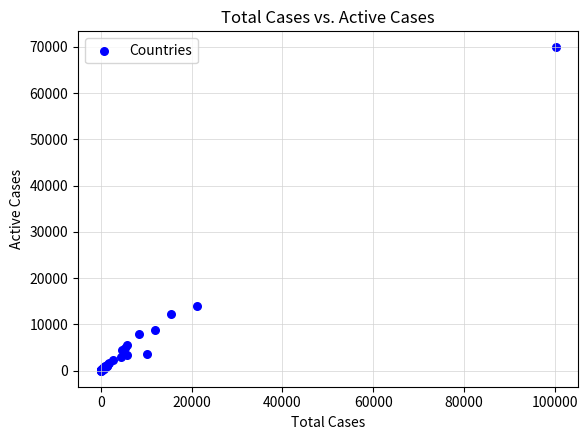

What Y value in the scatter plot is closest to 34923?

13970